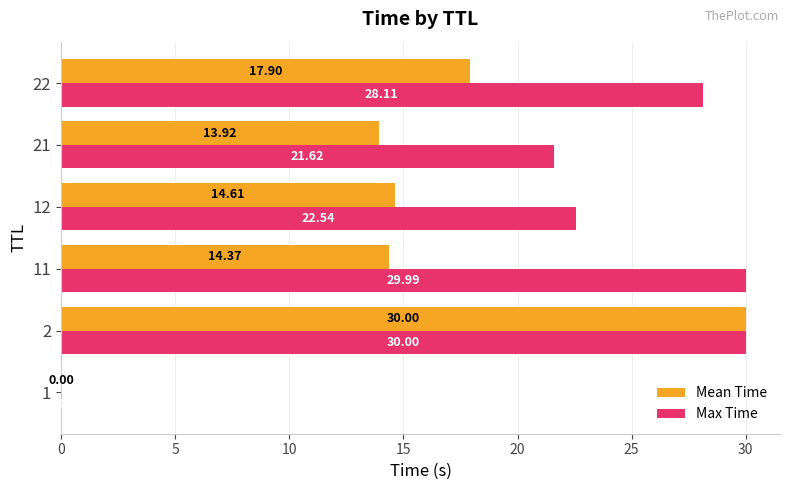

How many distinct data groups are displayed?

2